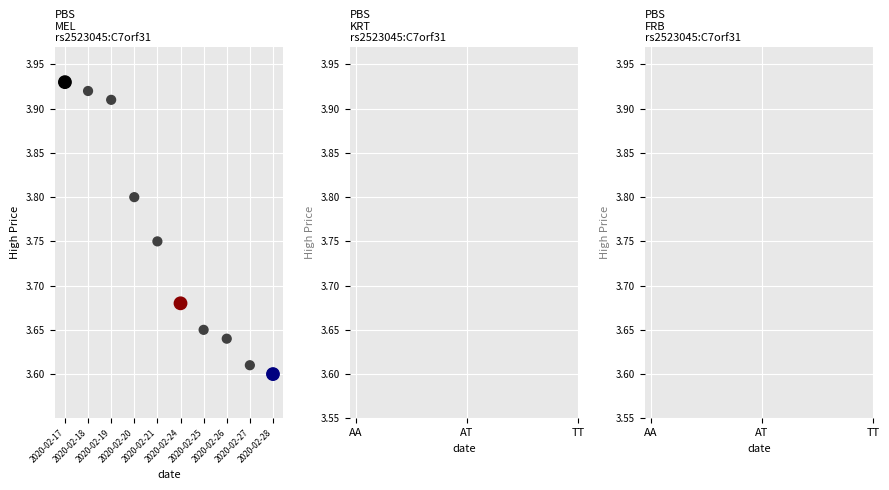

Count the number of points in this scatter plot.

10